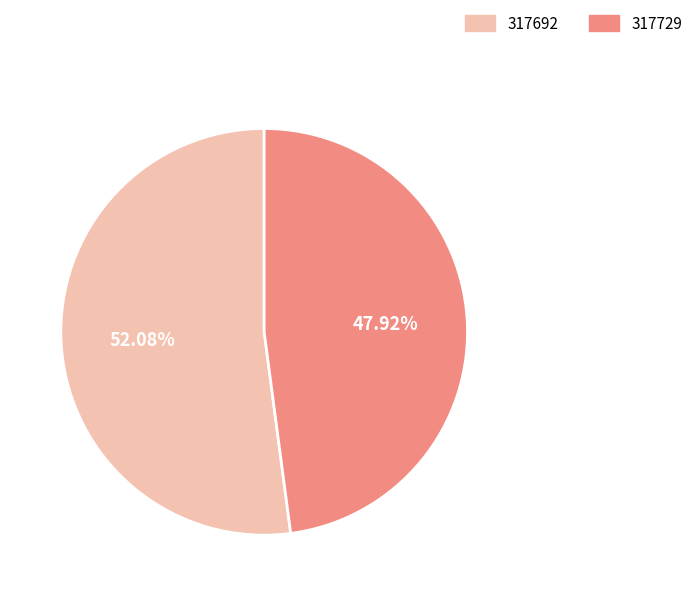

Count the number of slices in the pie.

2